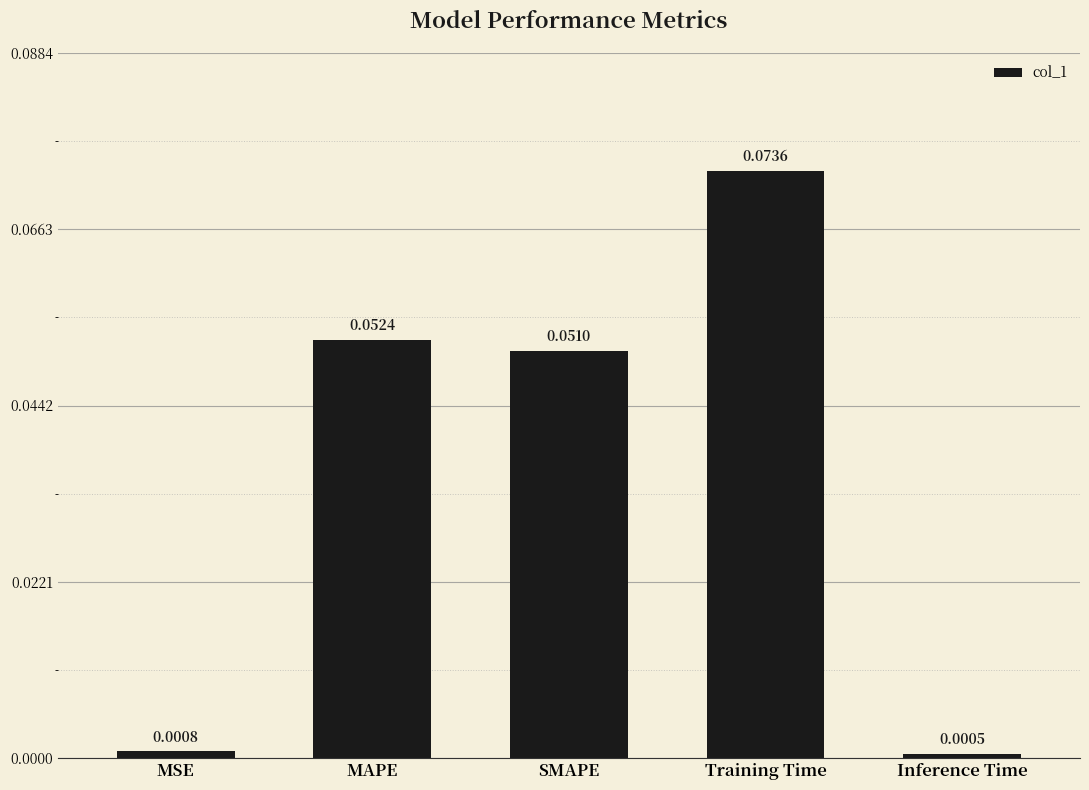

Which label corresponds to the smallest value in the chart?

Inference Time